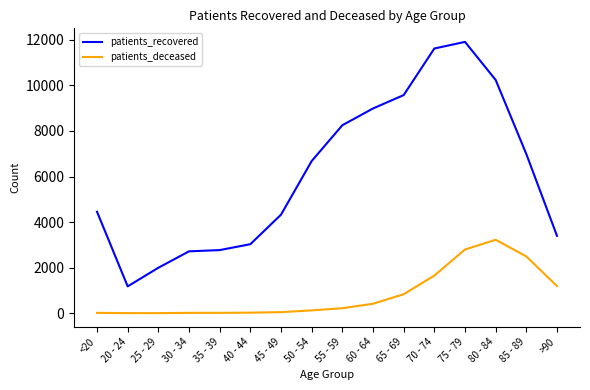

True or false: patients_deceased and patients_recovered cross at least once.

False